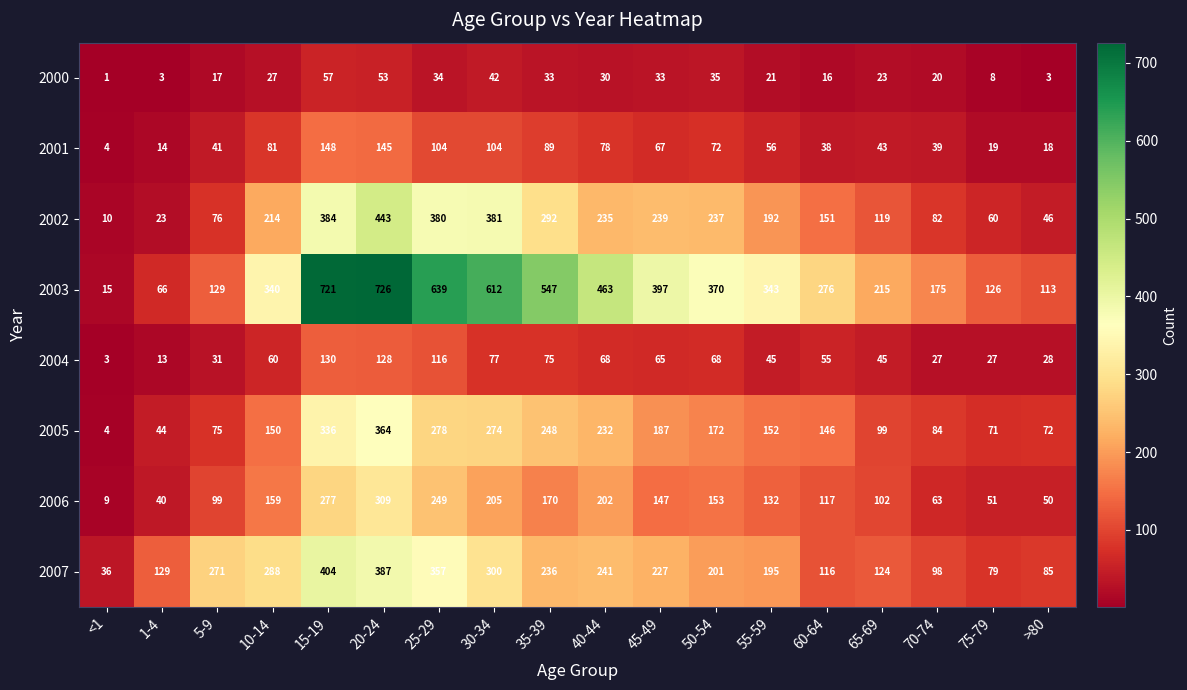

At which category is the sum across all series the highest?

20-24